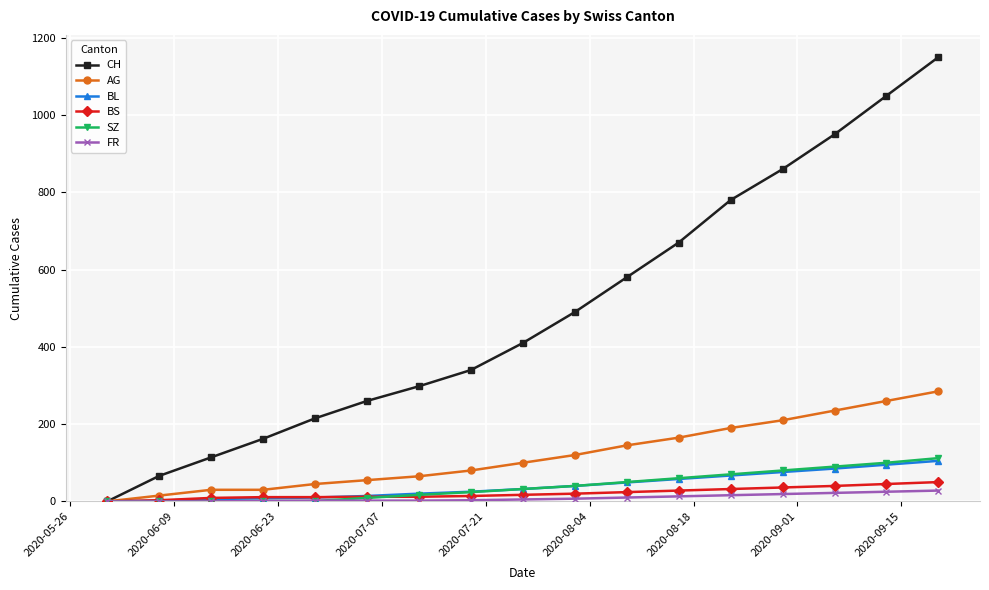

What is the difference between the second highest and minimum values in the CH series?

1050